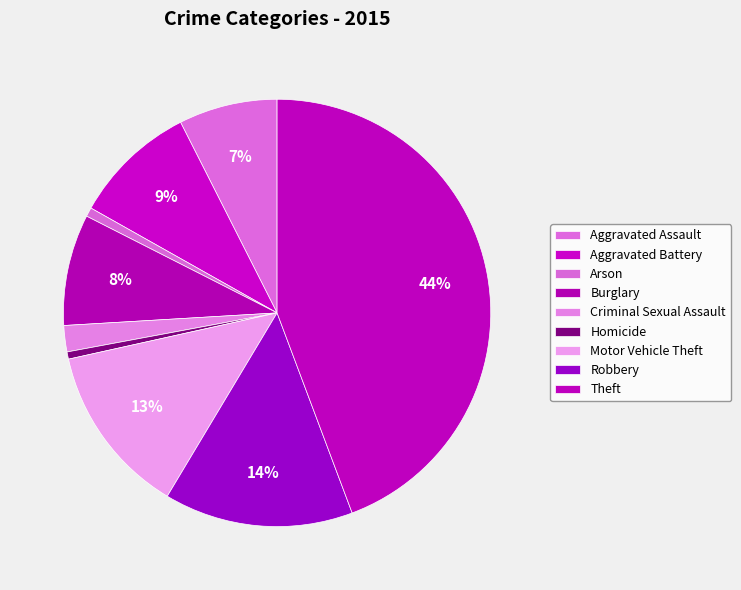

How many slices are in this pie chart?

9